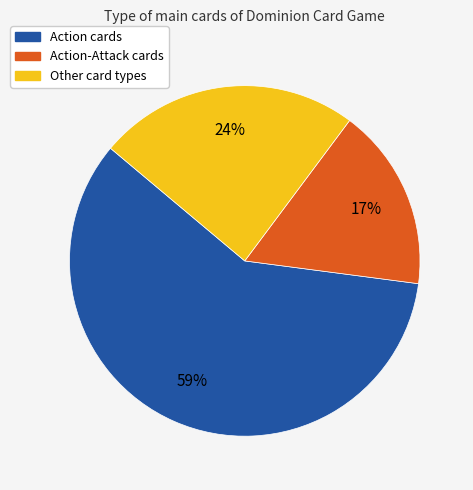

Is there any slice that represents more than half of the pie?

Yes